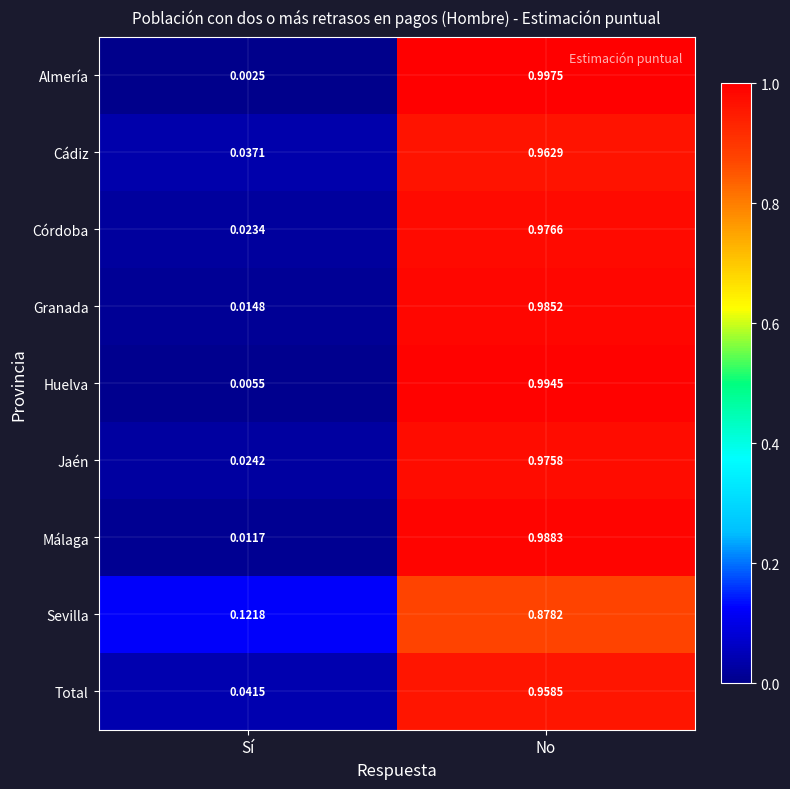

At which category is the sum across all series the highest?

No